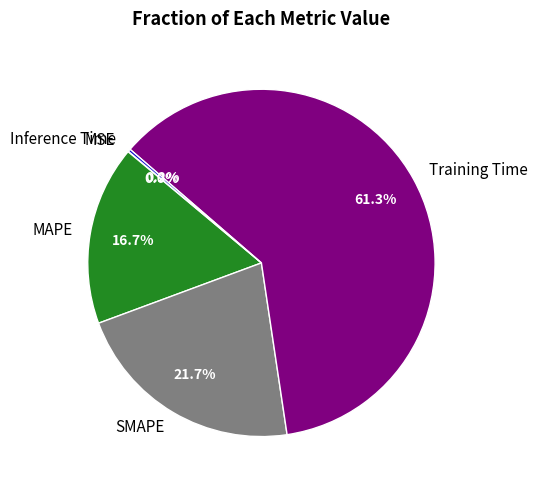

What percentage is the SMAPE slice, to the nearest percent?

22%